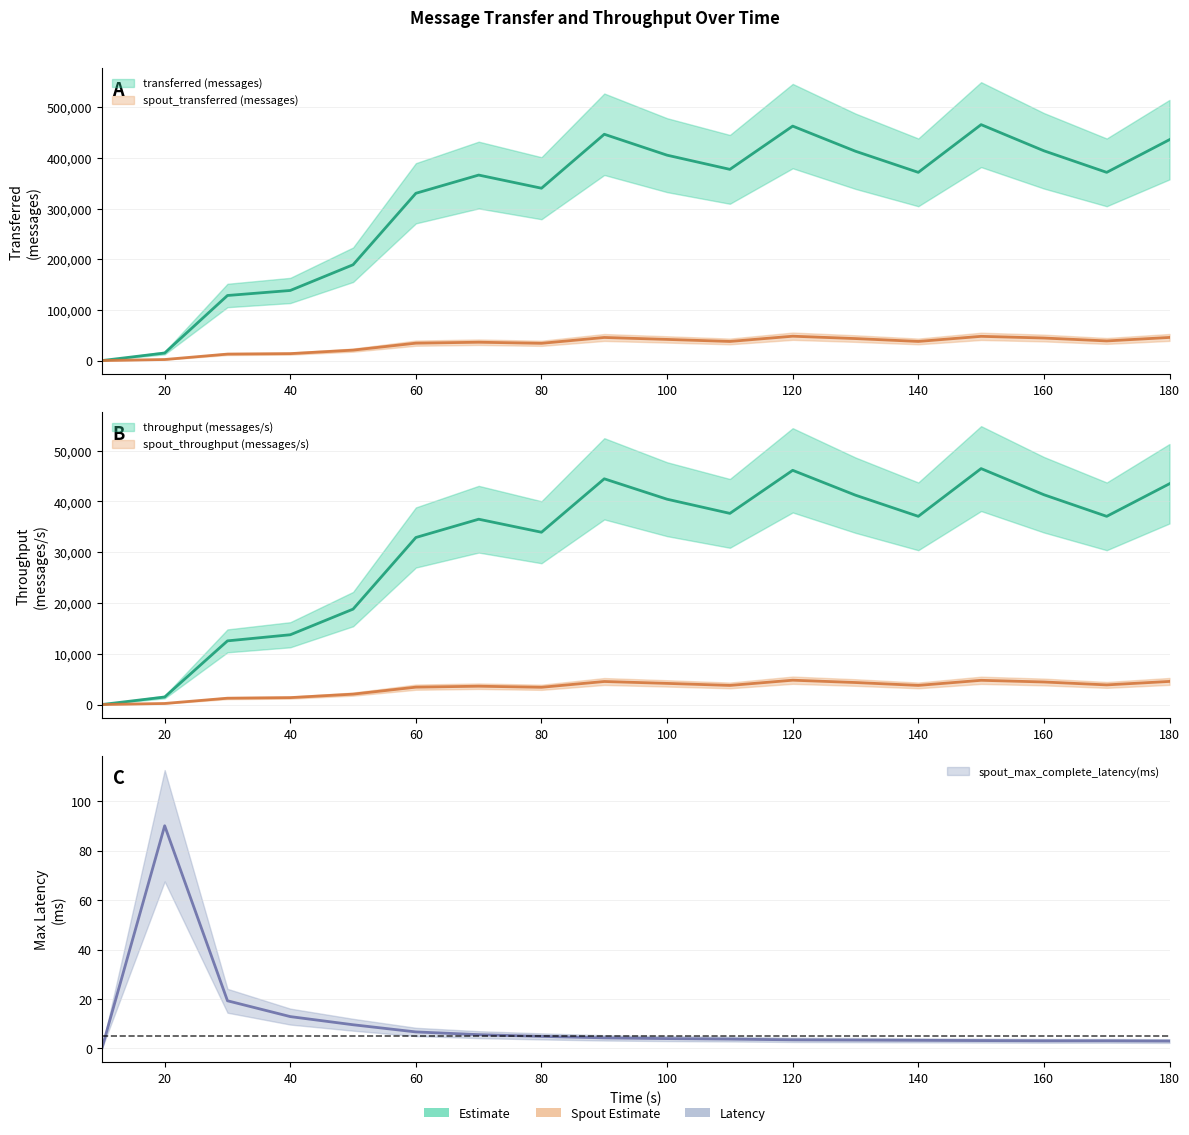

Which series changed the most between 70 and 150?

transferred (messages)